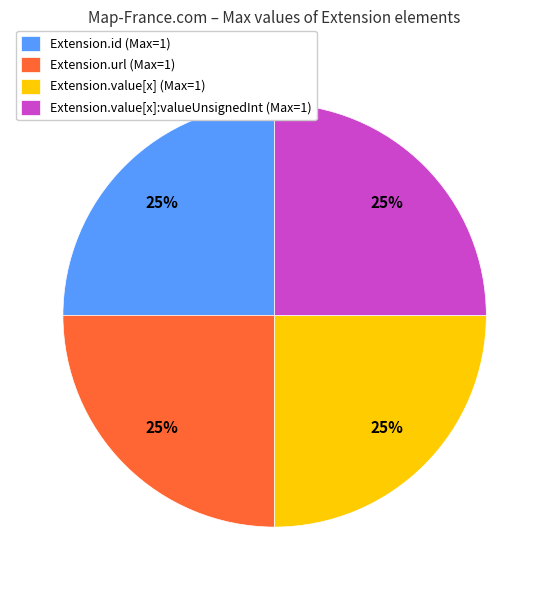

What is the ratio of the value at Extension.value[x] (Max=1) to the value at Extension.url (Max=1)?

1.0